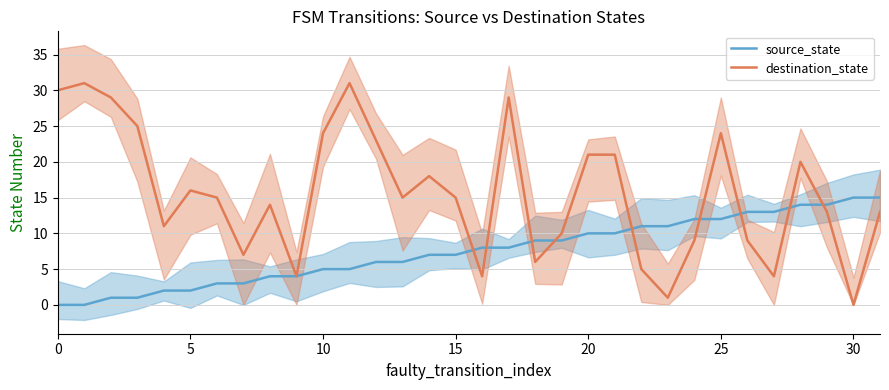

Where do destination_state and source_state first cross each other?

15 and 16